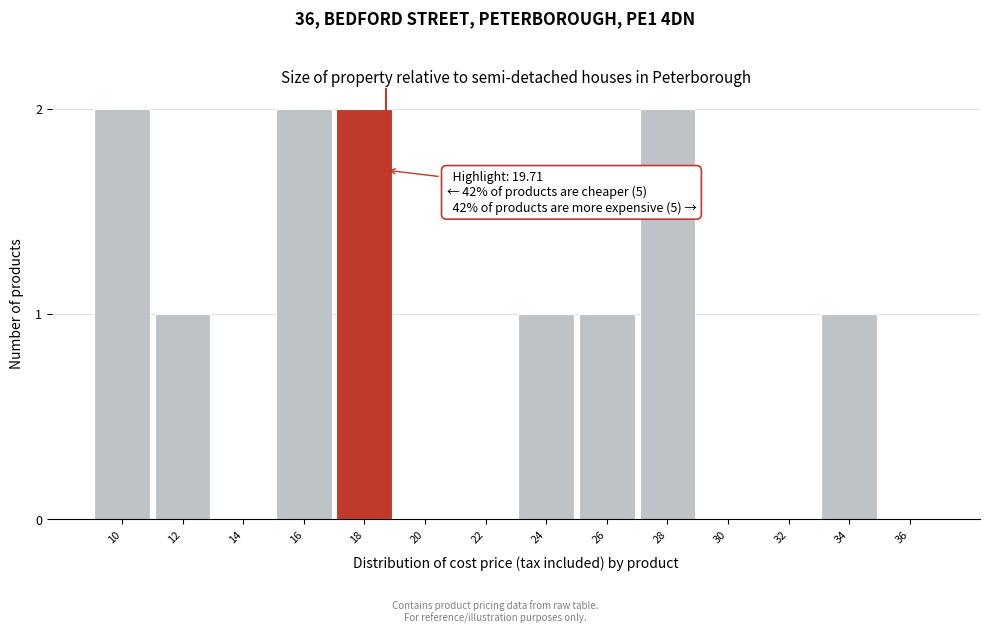

Reading left to right, what are all the values shown in this chart?

10=2	12=1	14=0	16=2	18=2	20=0	22=0	24=1	26=1	28=2	30=0	32=0	34=1	36=0